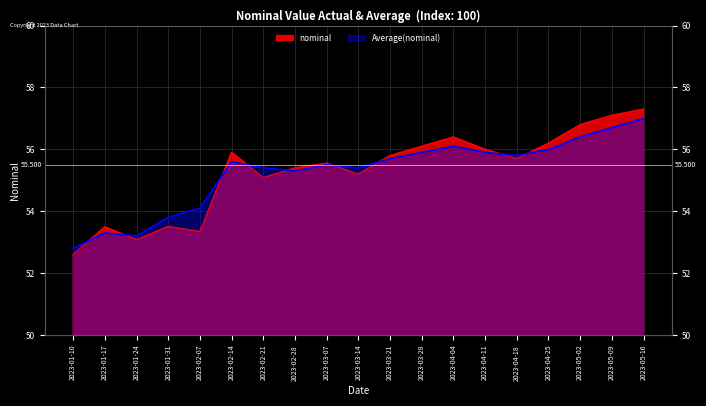

What is the value of the Average(nominal) point at the 8th from the left?

55.3